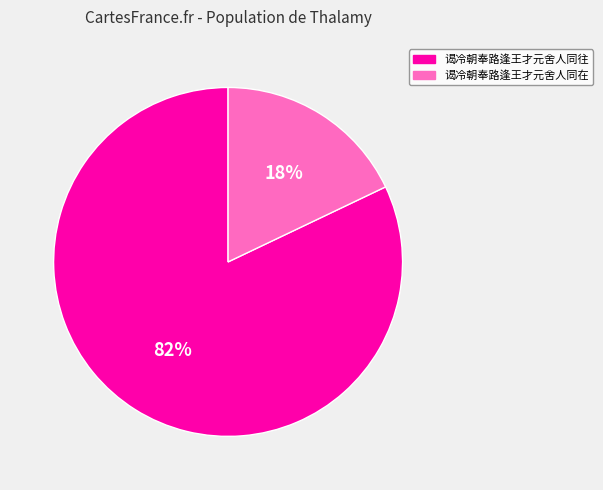

To the nearest percent, what portion does 谒冷朝奉路逢王才元舍人同往 represent?

82%